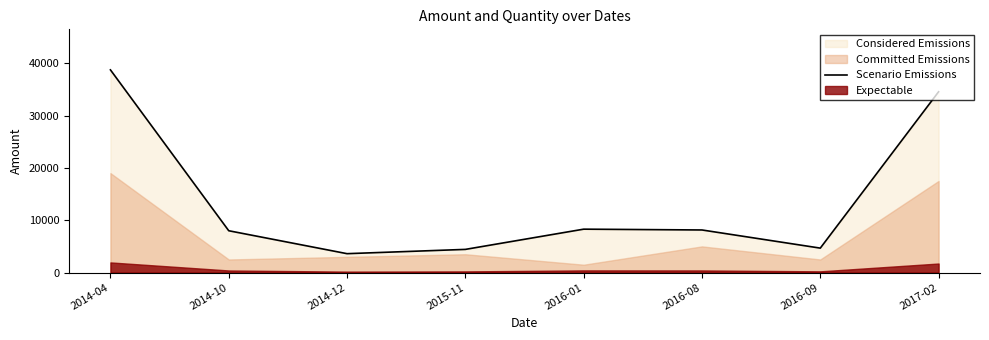

Rank the categories by value from highest to lowest.

2014-04, 2017-02, 2016-01, 2016-08, 2014-10, 2016-09, 2015-11, 2014-12